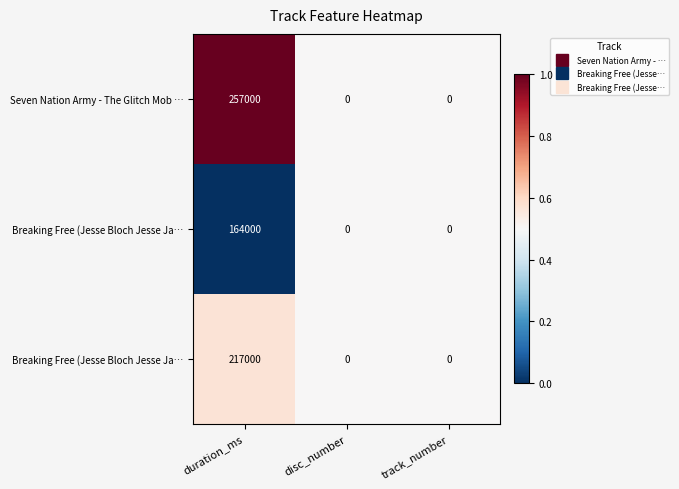

At which category is the sum across all series the highest?

duration_ms